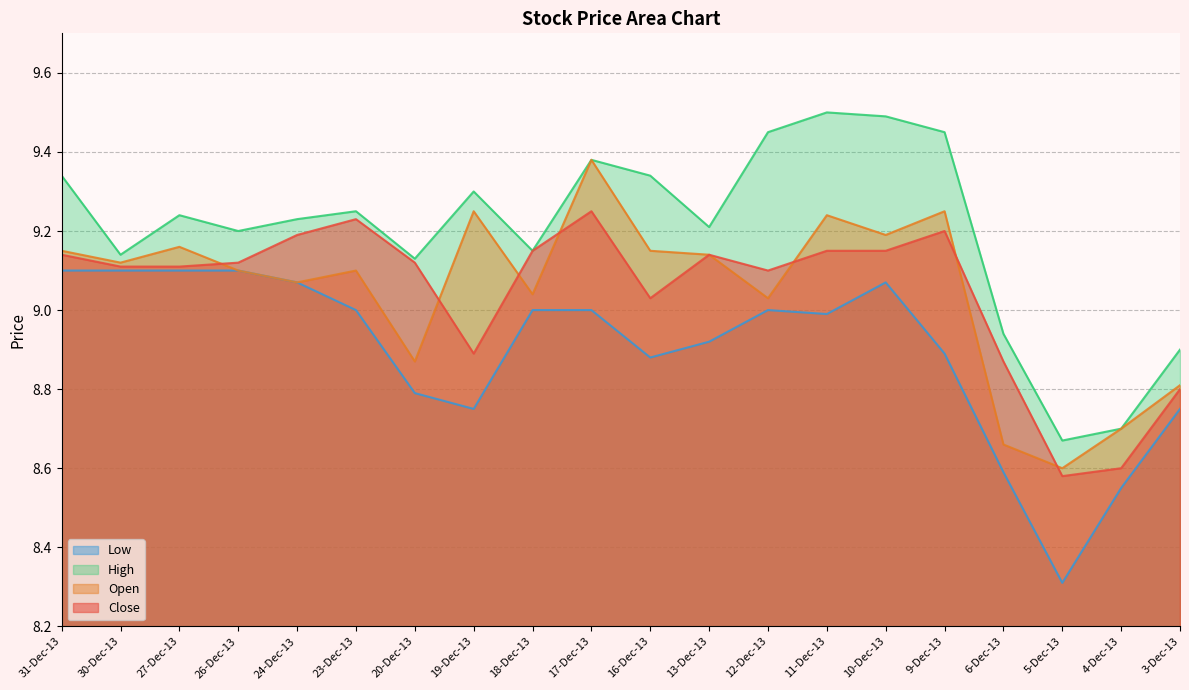

Does the chart display data point markers on the line(s)?

No